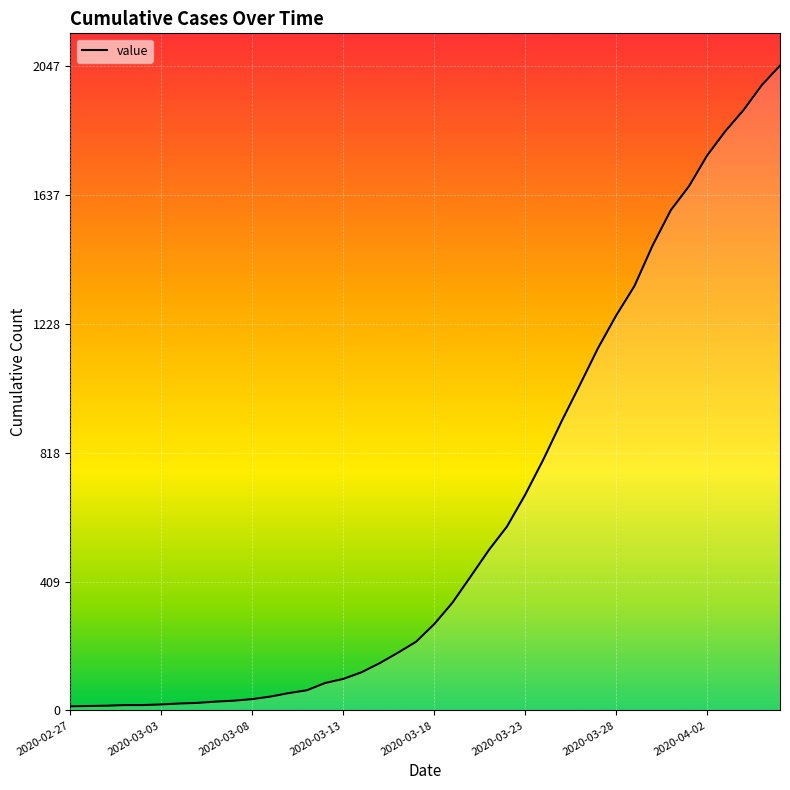

What is the average value?

621